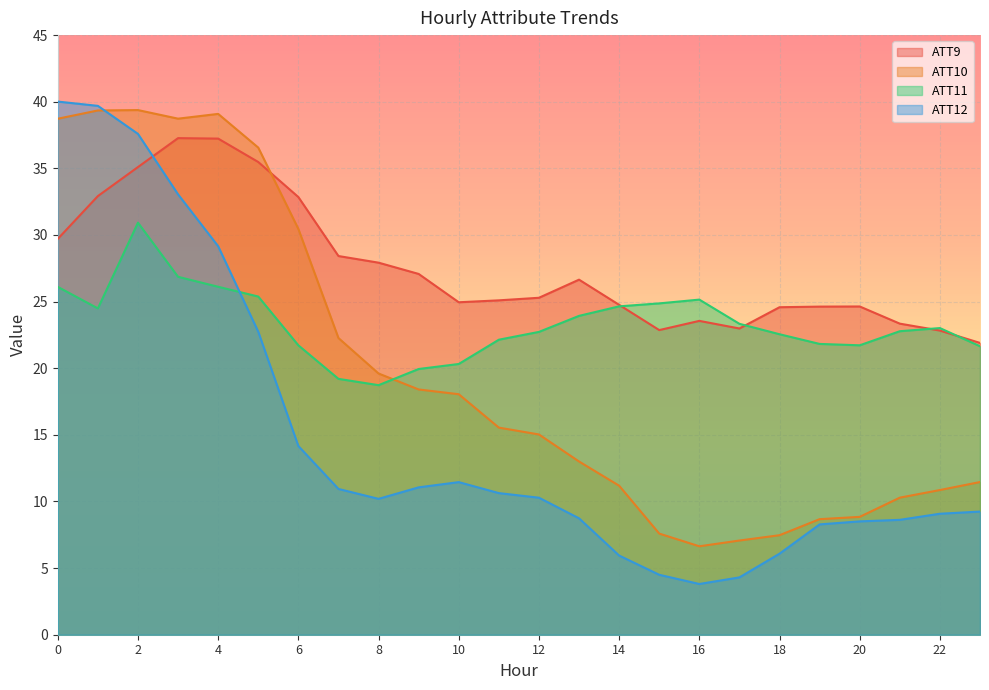

What is the greatest value displayed?

40.0